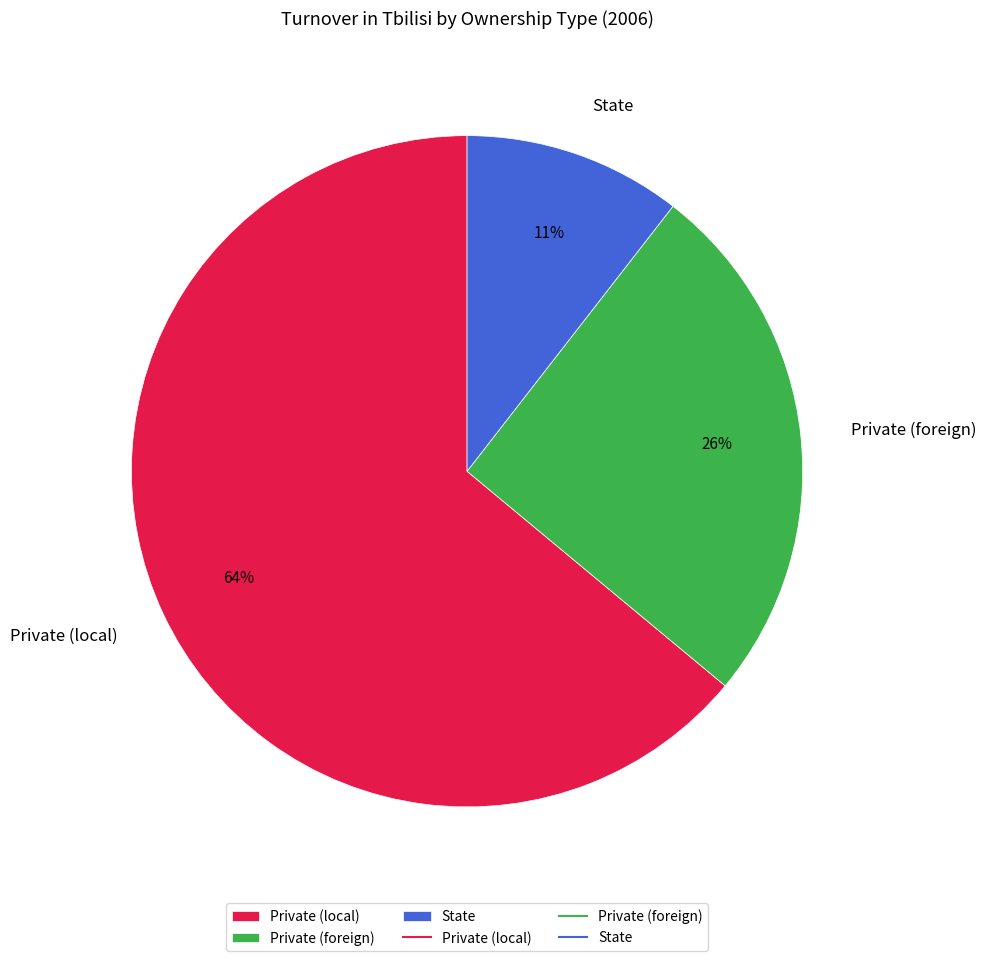

Is it true that Private (local) is 64% of the pie?

True